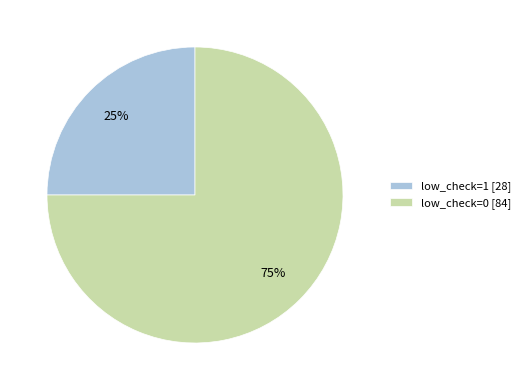

True or false: low_check=0 [84] accounts for 61% of the total.

False